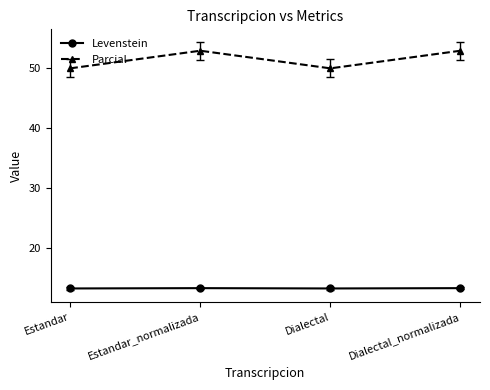

True or false: Levenstein has a value of 13.3 at Estandar_normalizada.

True